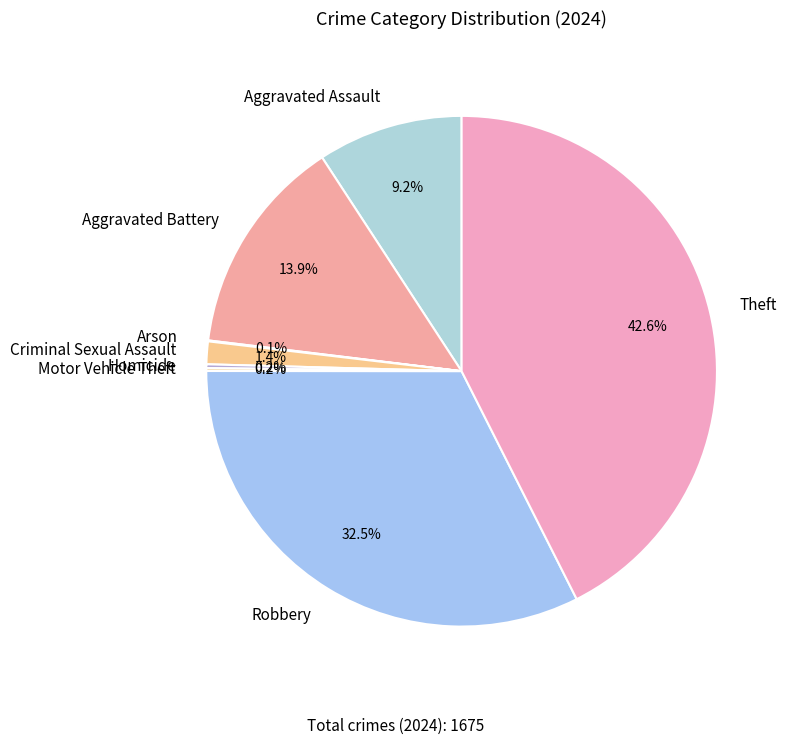

Which category has the biggest portion of the pie?

Theft